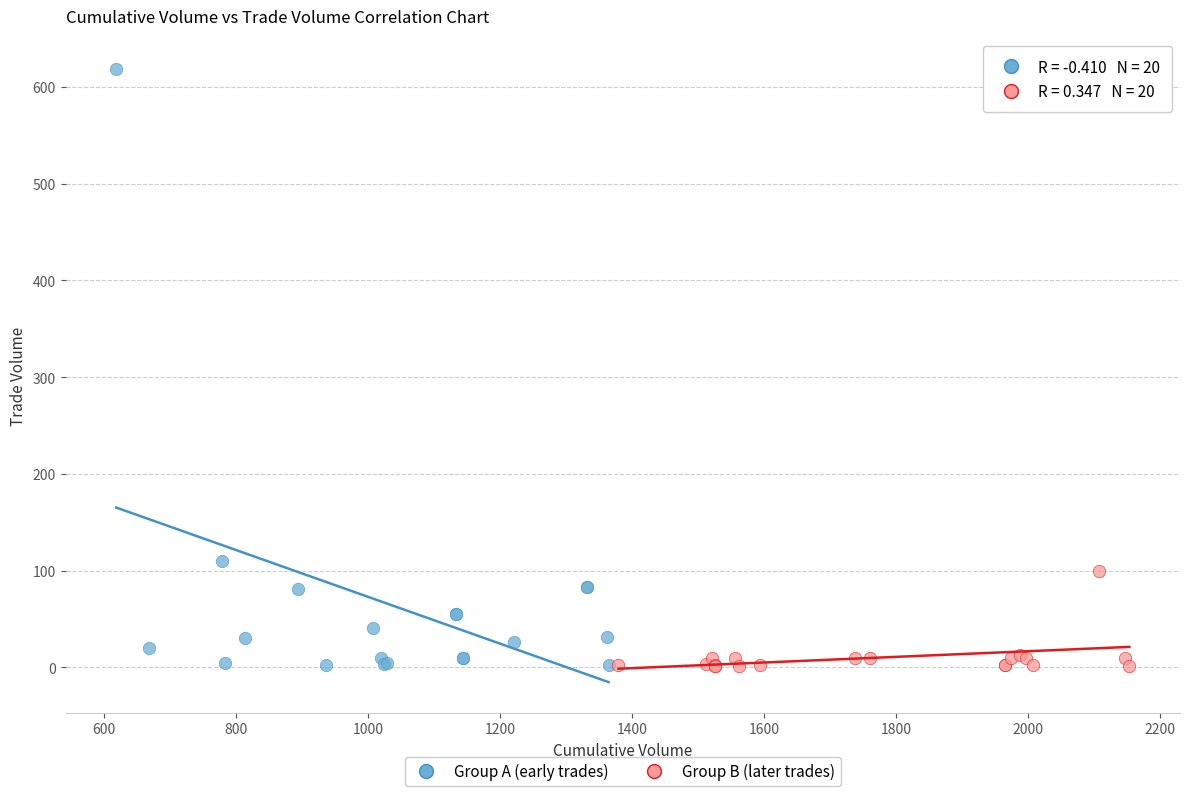

Which series contains the highest Y value?

Group A (early trades)